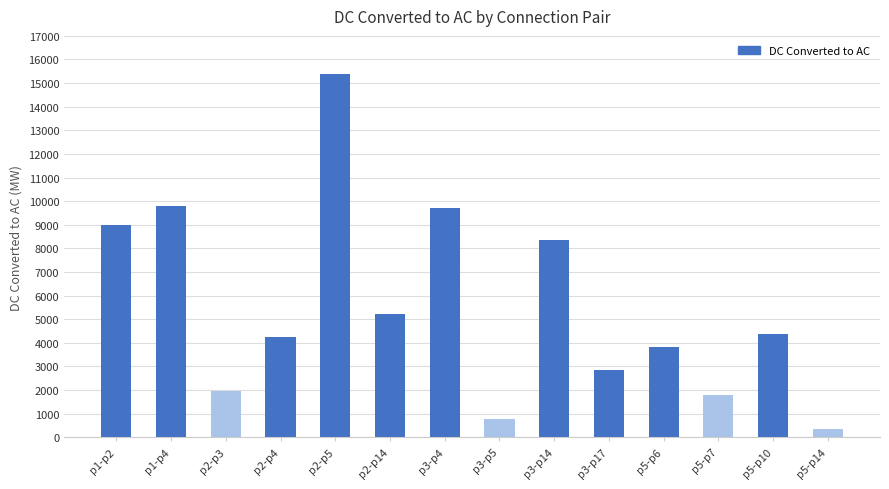

Which label corresponds to the largest value in the chart?

p2-p5